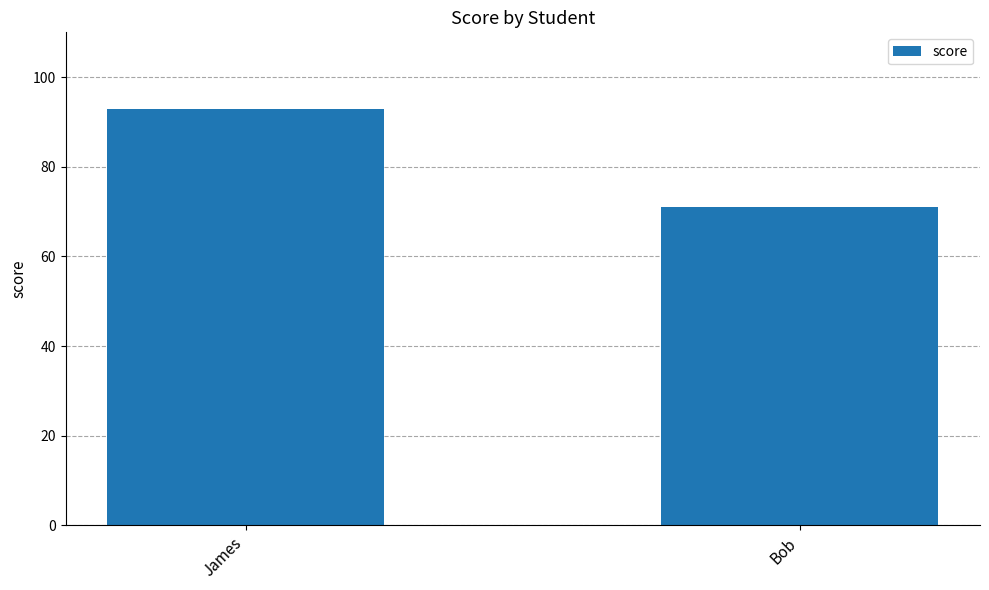

What is the label of the 1st bar from the left?

James